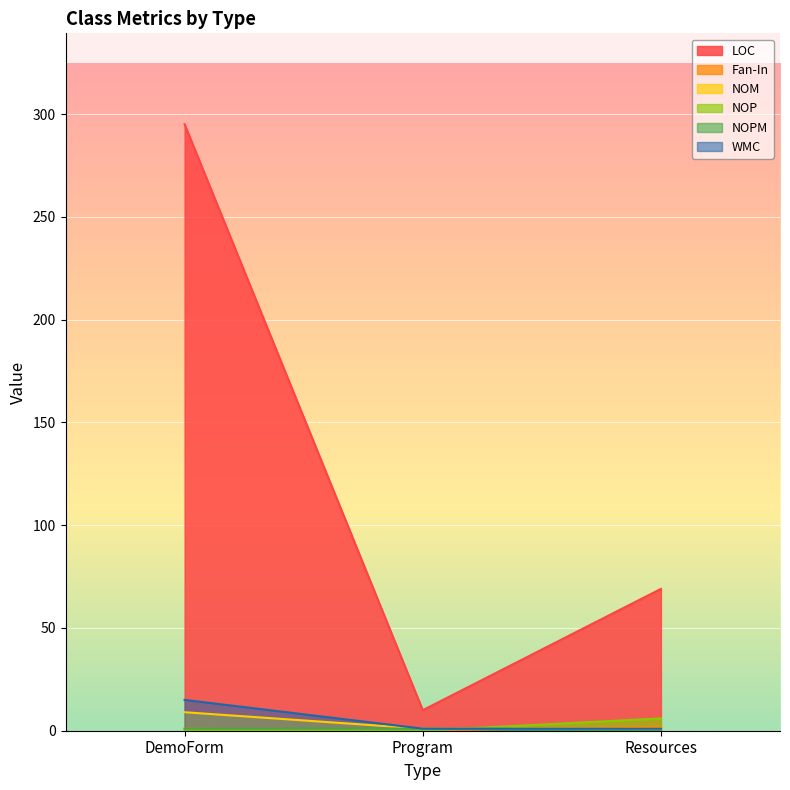

At Program, list the series in order from largest to smallest.

LOC, NOM, NOPM, WMC, Fan-In, NOP